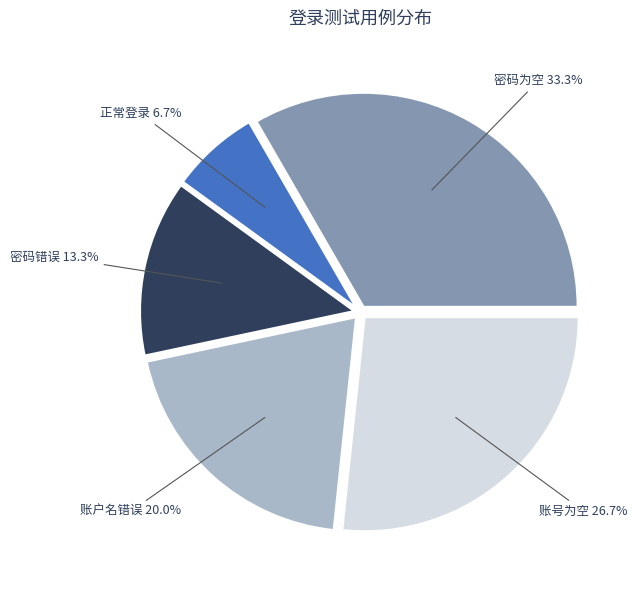

Is there any slice that represents more than half of the pie?

No